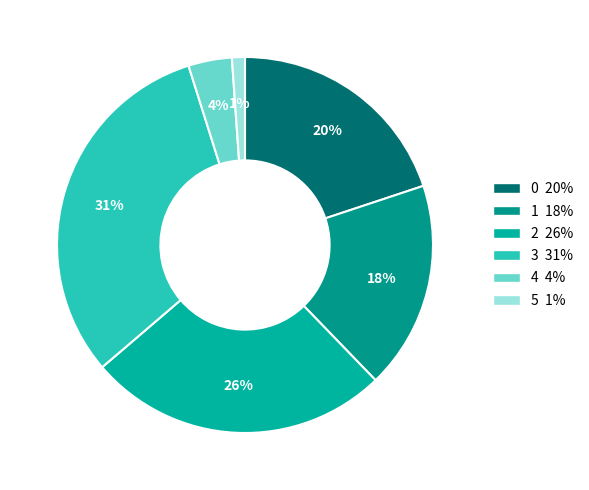

Count the number of slices in the pie.

6